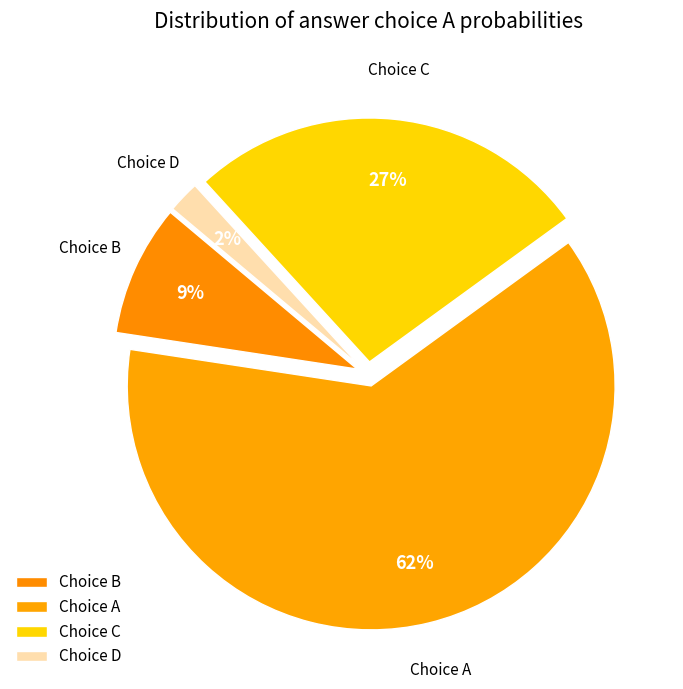

How many slices are in this pie chart?

4